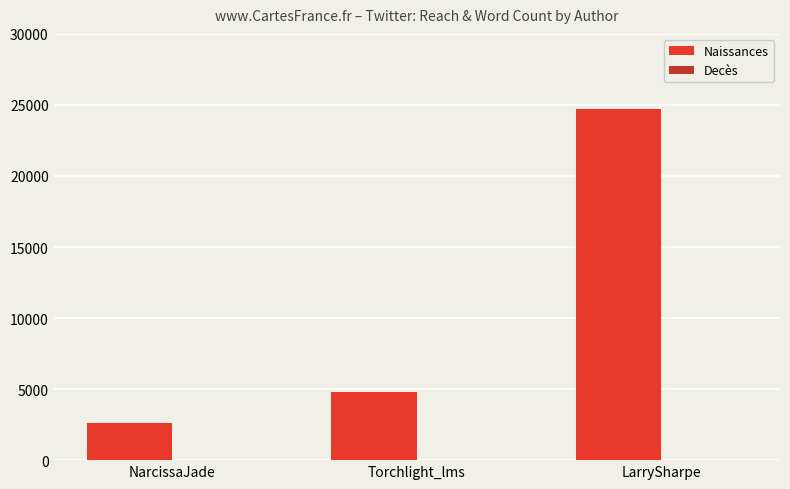

What is the greatest value displayed?

24680